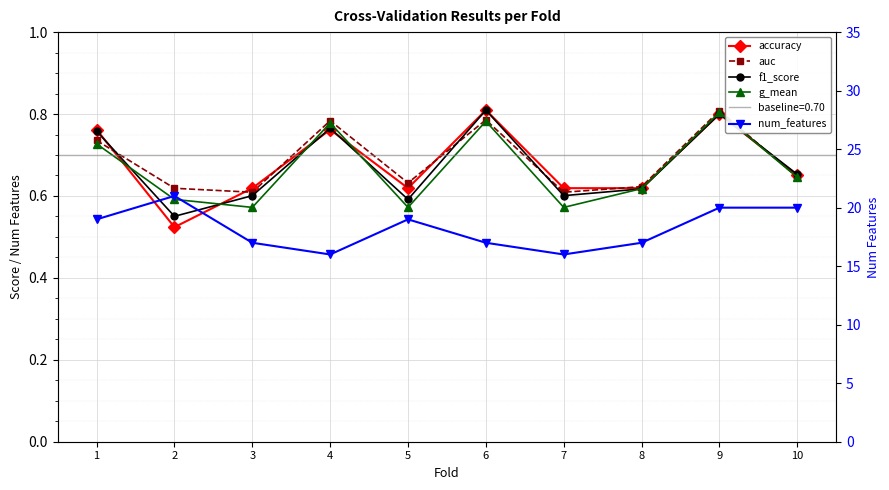

What is the sum of the f1_score values at 8 and 7?

1.2